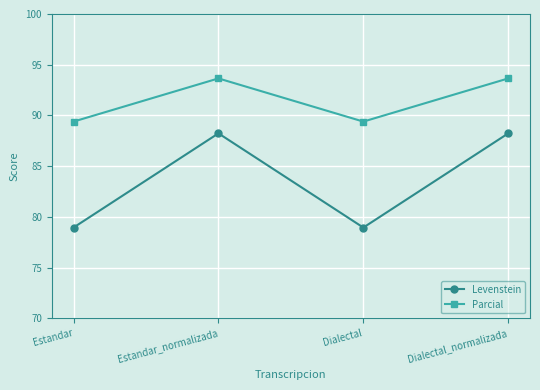

What is the value of the Levenstein point at the 4th from the left?

88.2